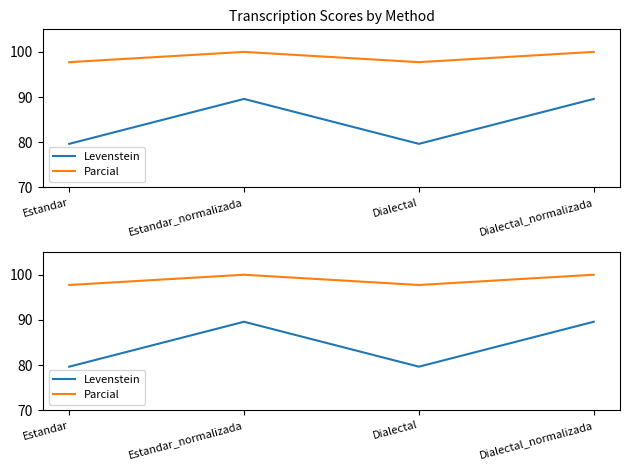

What is the sum of the Parcial values at Estandar and Estandar_normalizada?

197.7